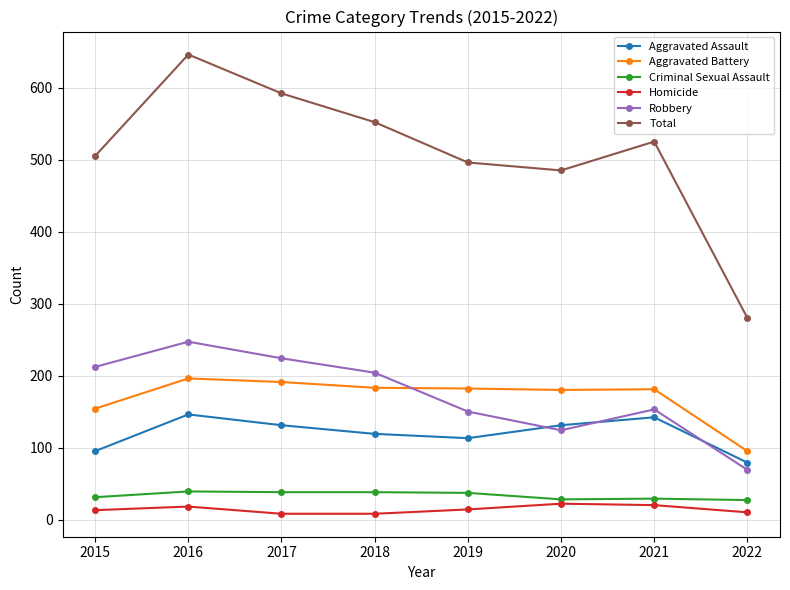

Rank the categories by Total value from lowest to highest.

2022, 2020, 2019, 2015, 2021, 2018, 2017, 2016